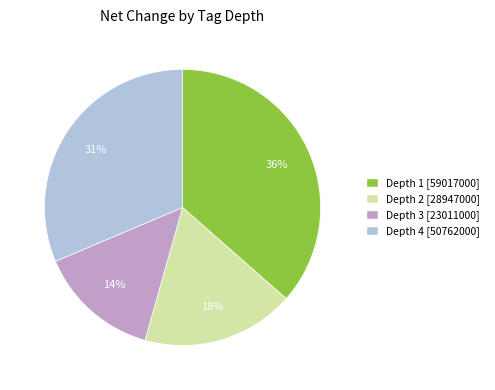

To the nearest percent, what is the average slice percentage?

25%